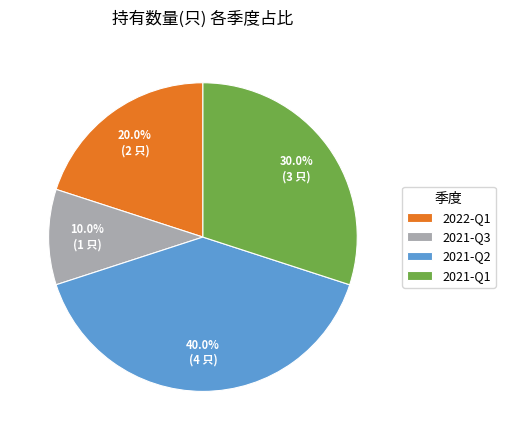

Count the number of slices in the pie.

4